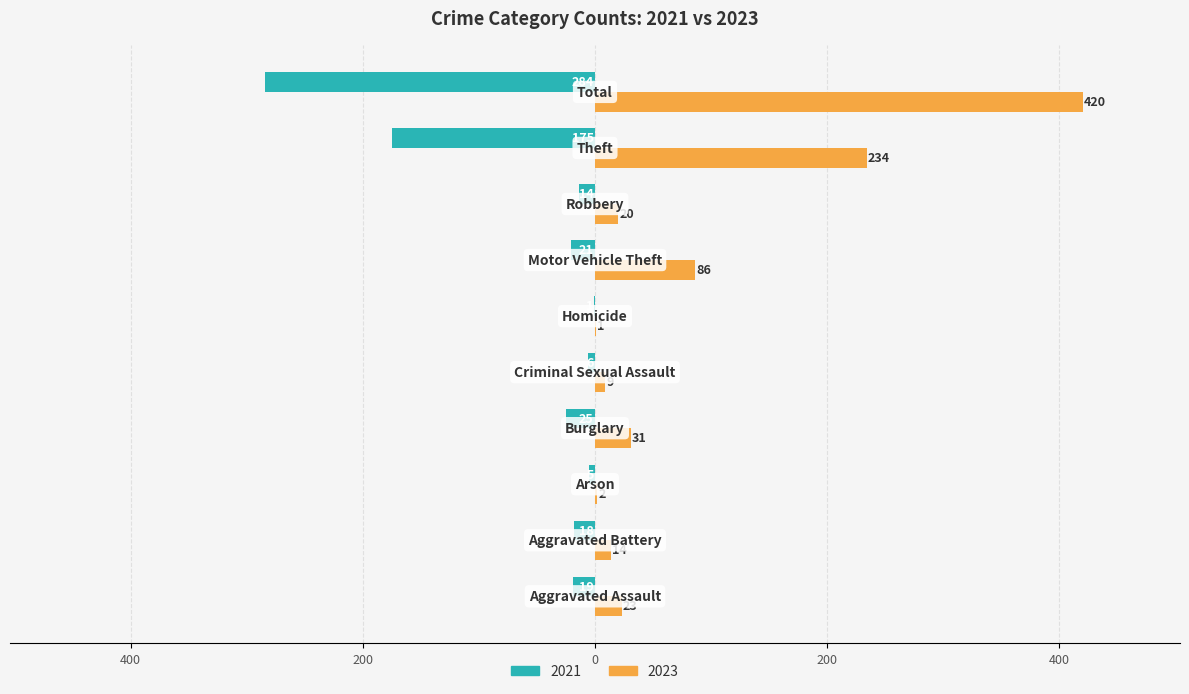

What are all the series names shown in the legend?

2021, 2023